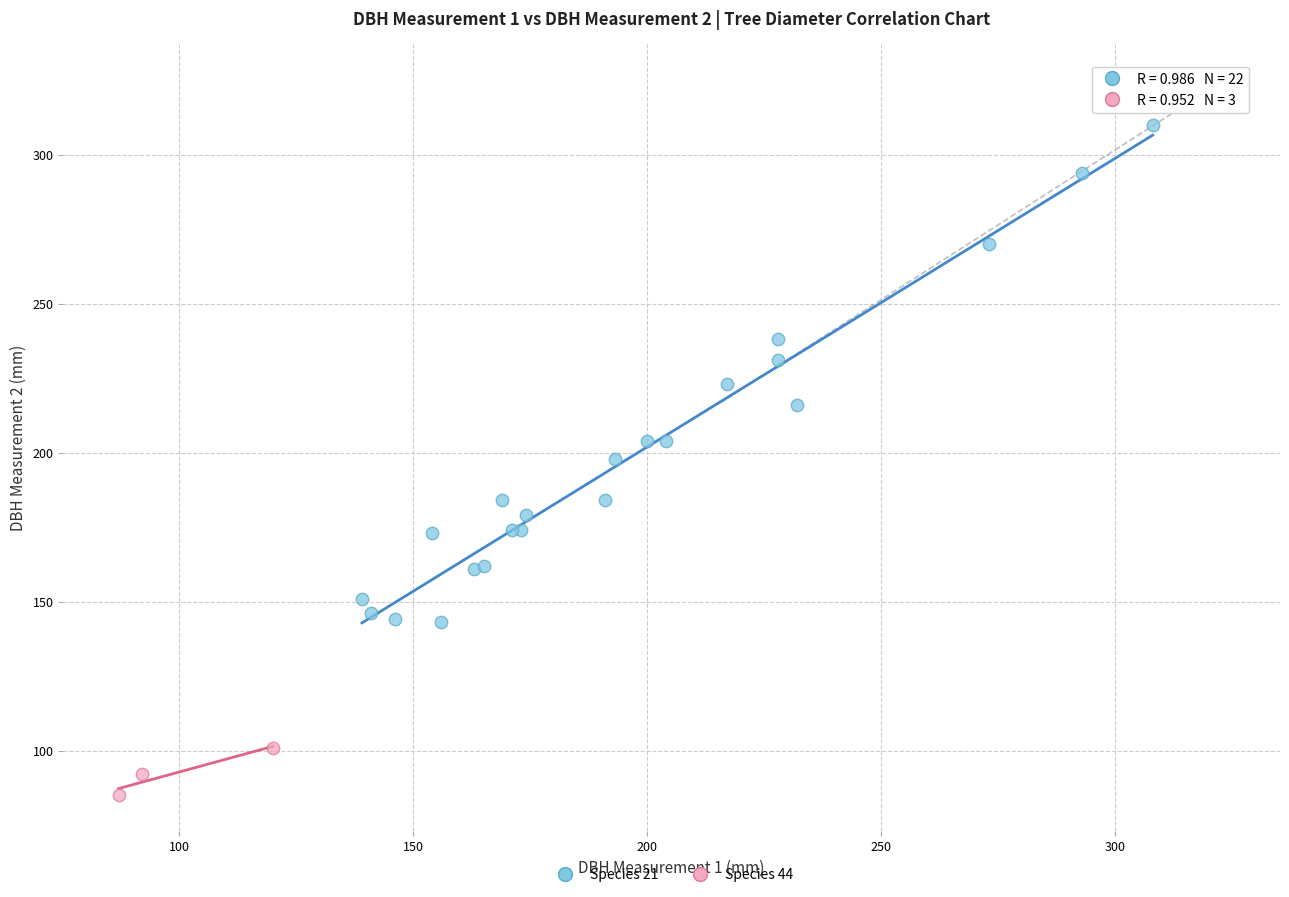

Which series has the widest spread of Y values?

Species 21